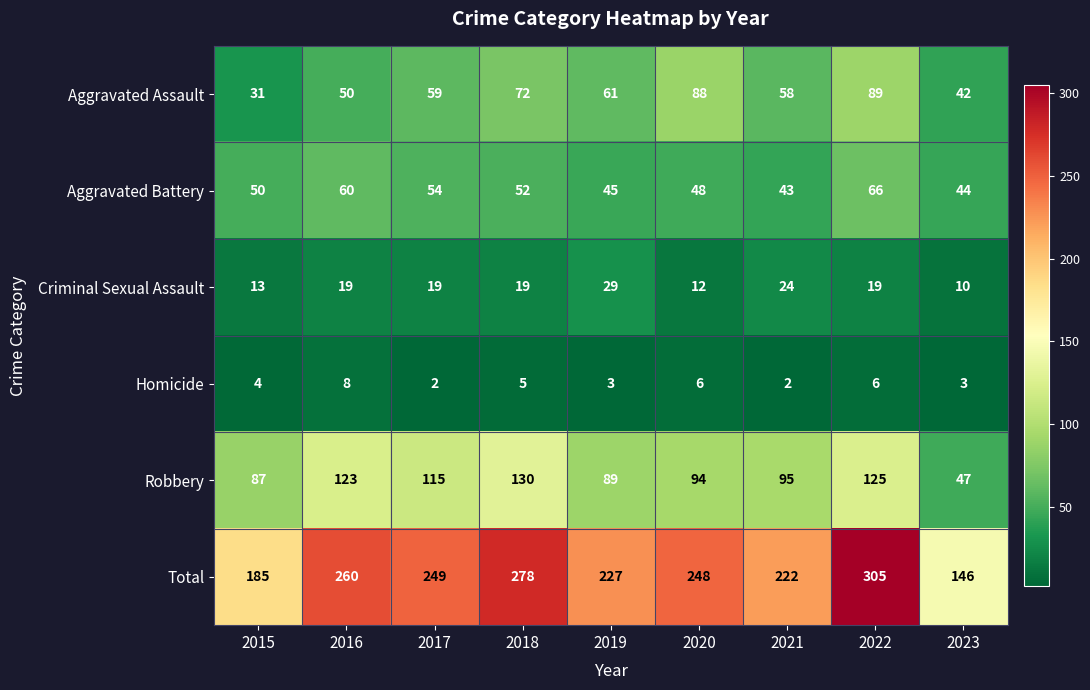

What is the sum of the Homicide values at 2018 and 2017?

7